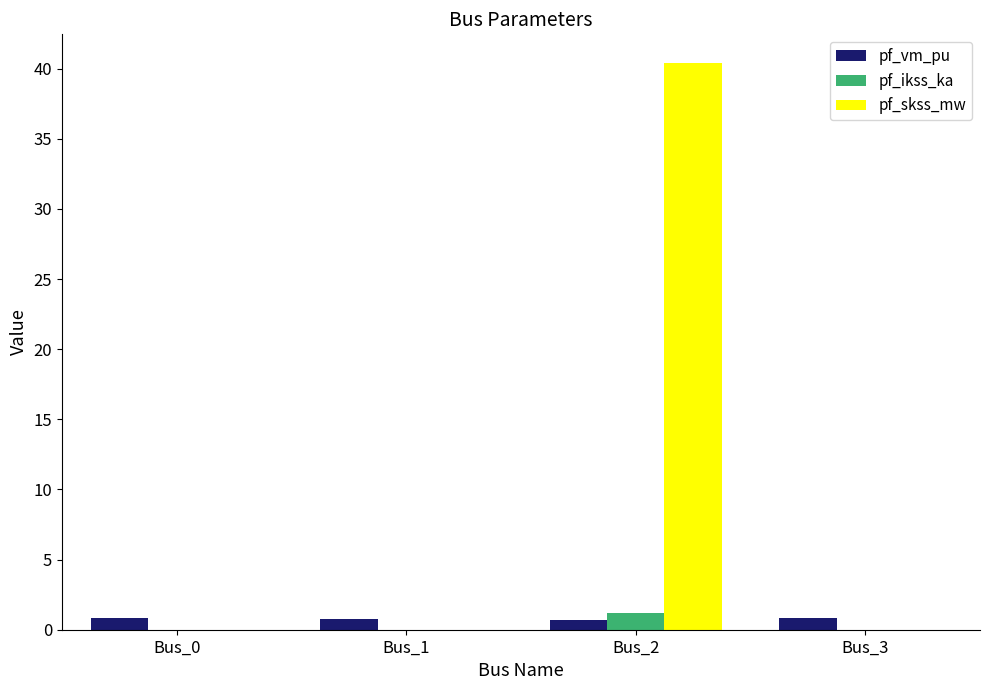

Which series has the widest spread of values?

pf_skss_mw